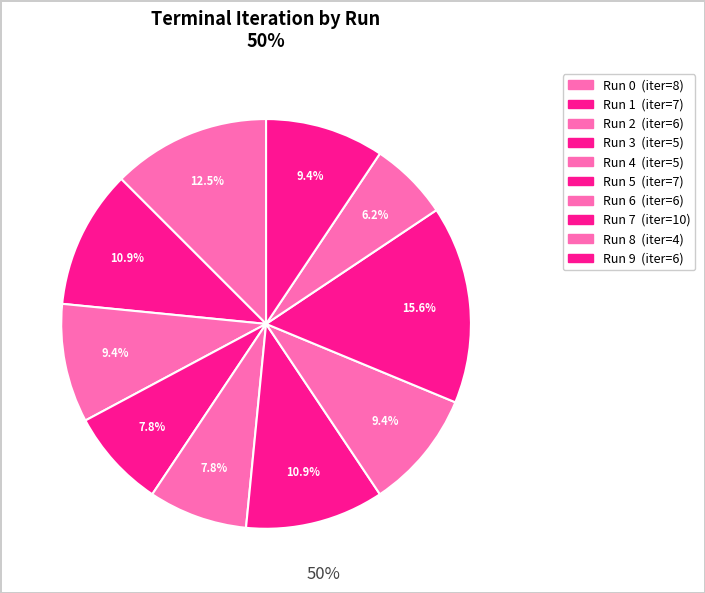

Is it true that Run 9 is 1% of the pie?

False